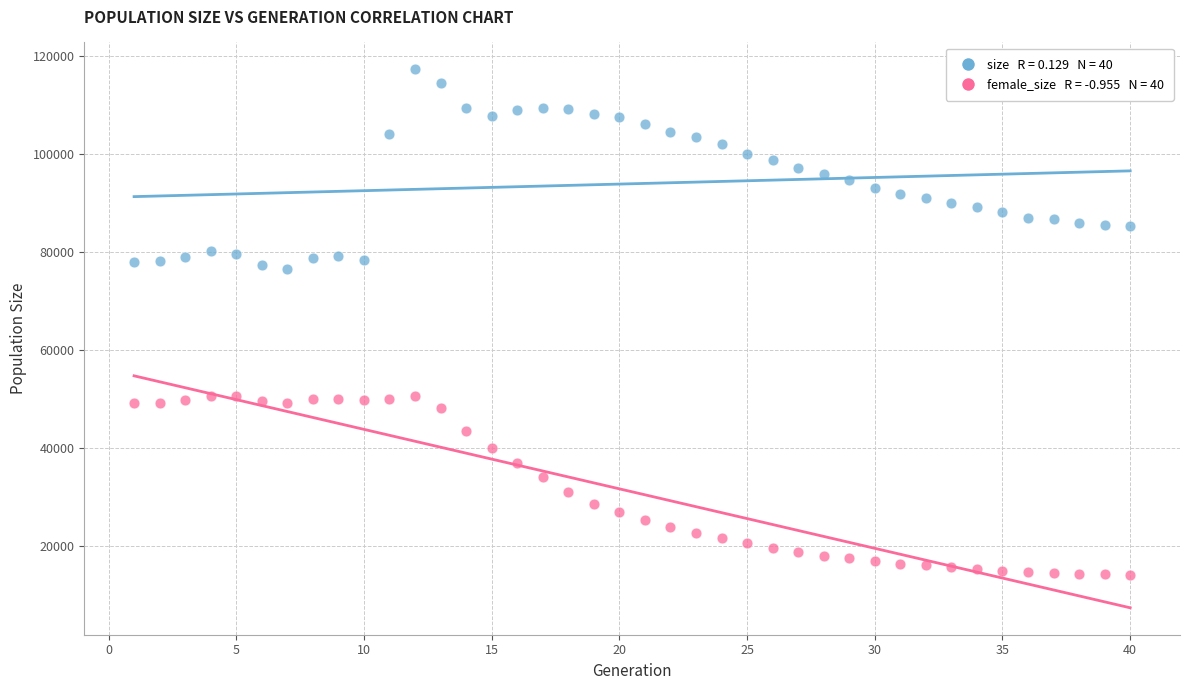

Across all data points, what is the range of Y values (max minus min)?

102975